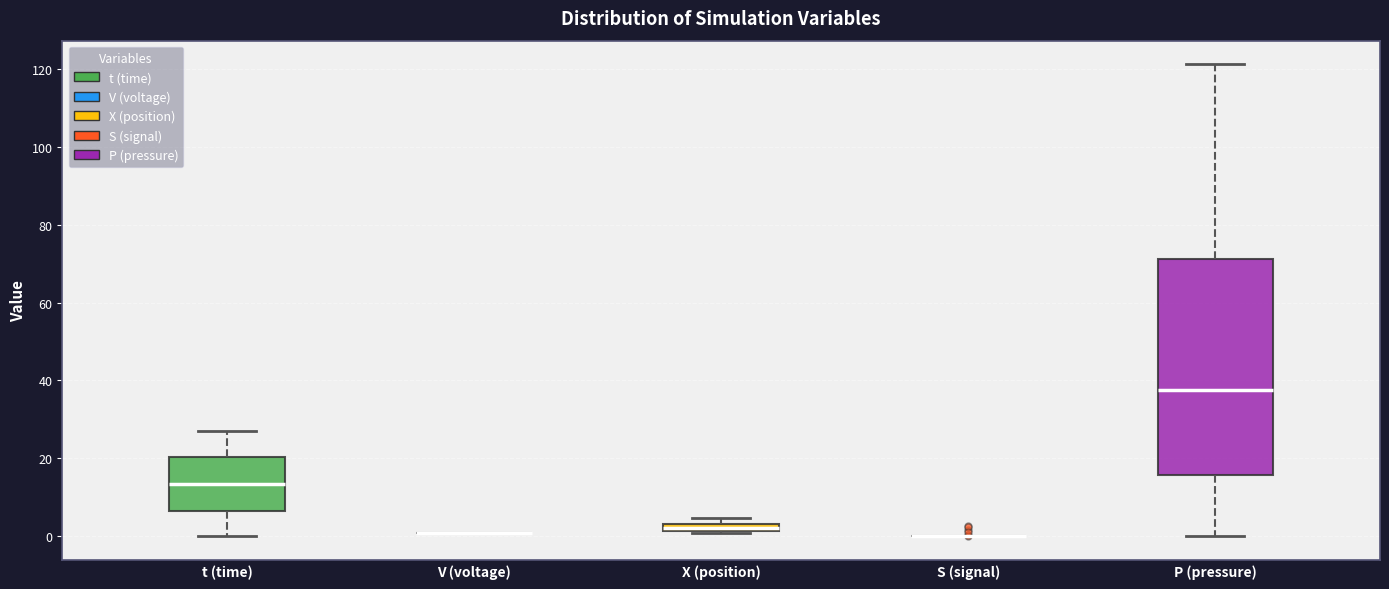

Comparing the boxes themselves (not the whiskers), which one is the tallest?

P (pressure)